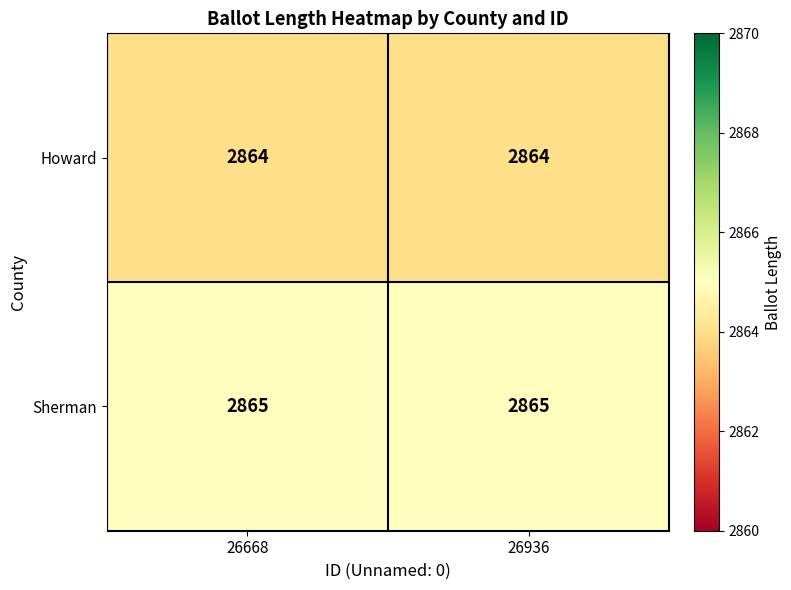

How many series are shown in this chart?

2